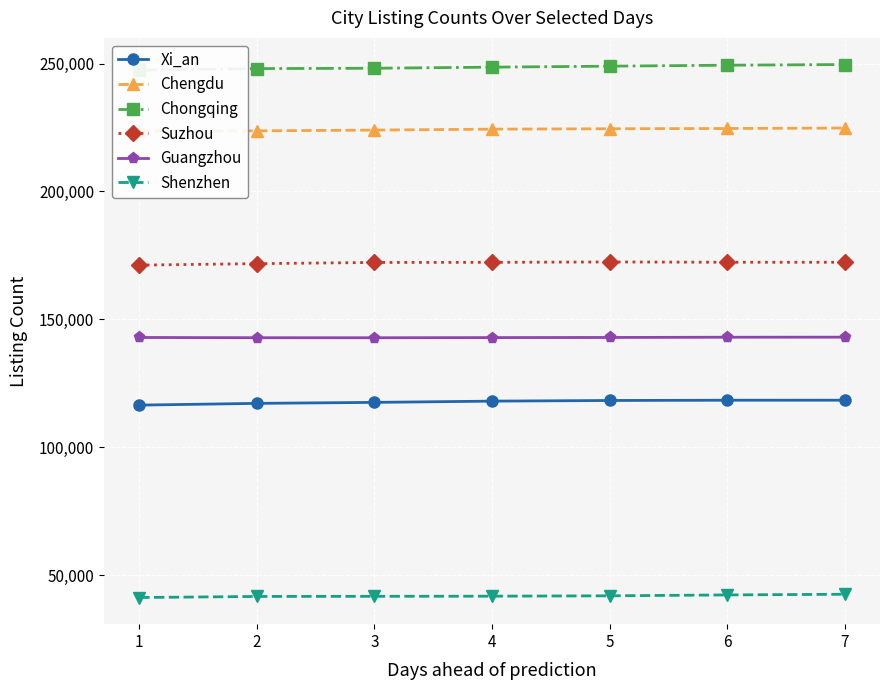

What is the value of the Shenzhen point at the 7th from the left?

42546